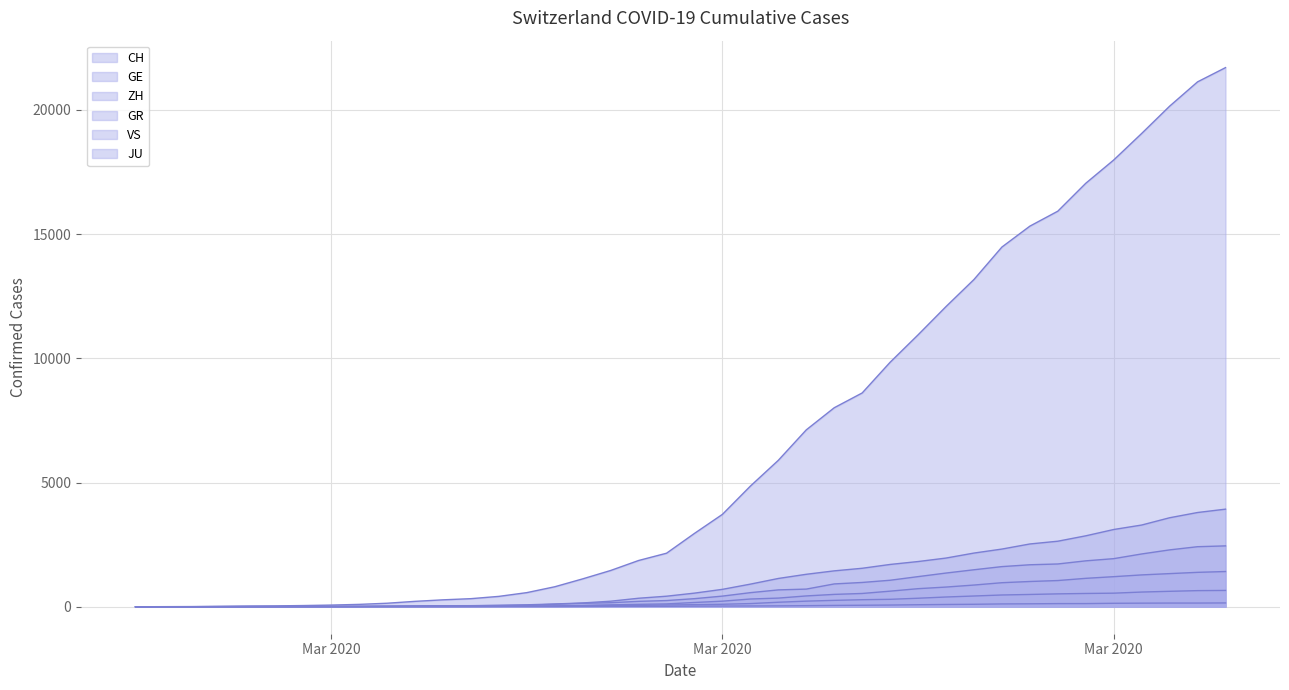

Reading right to left, transcribe all the data shown in this chart.

CH: 21696	21123	20144	19046	17979	17042	15919	15317	14476	13170	12081	10943	9840	8604	8009	7119	5894	4856	3719	2953	2155	1862	1460	1123	805	569	418	326	279	218	142	96	68	49	35	29	19	8	4	0
GE: 3928	3793	3582	3289	3109	2855	2638	2527	2322	2161	1960	1820	1703	1549	1445	1307	1139	911	701	549	425	343	224	153	112	79	59	44	42	29	20	15	13	10	9	8	4	1	1	0
ZH: 2450	2417	2289	2125	1936	1848	1722	1690	1616	1489	1357	1213	1067	978	919	711	679	568	429	326	250	218	163	140	101	62	49	40	34	29	23	15	13	10	7	6	2	2	0	0
GR: 657	649	622	592	547	535	519	495	474	433	393	343	300	284	258	226	182	128	101	84	71	56	53	43	31	22	18	18	17	16	14	12	9	9	6	6	6	2	2	0
VS: 1418	1385	1334	1282	1211	1144	1055	1017	968	874	793	728	628	535	498	436	349	312	225	172	115	98	76	53	30	22	17	12	7	6	5	4	3	3	2	1	1	0	0	0
JU: 154	149	149	145	140	128	127	119	114	100	92	82	69	61	54	44	36	32	29	25	19	18	17	12	7	7	7	5	5	4	4	2	2	1	1	1	1	1	0	0